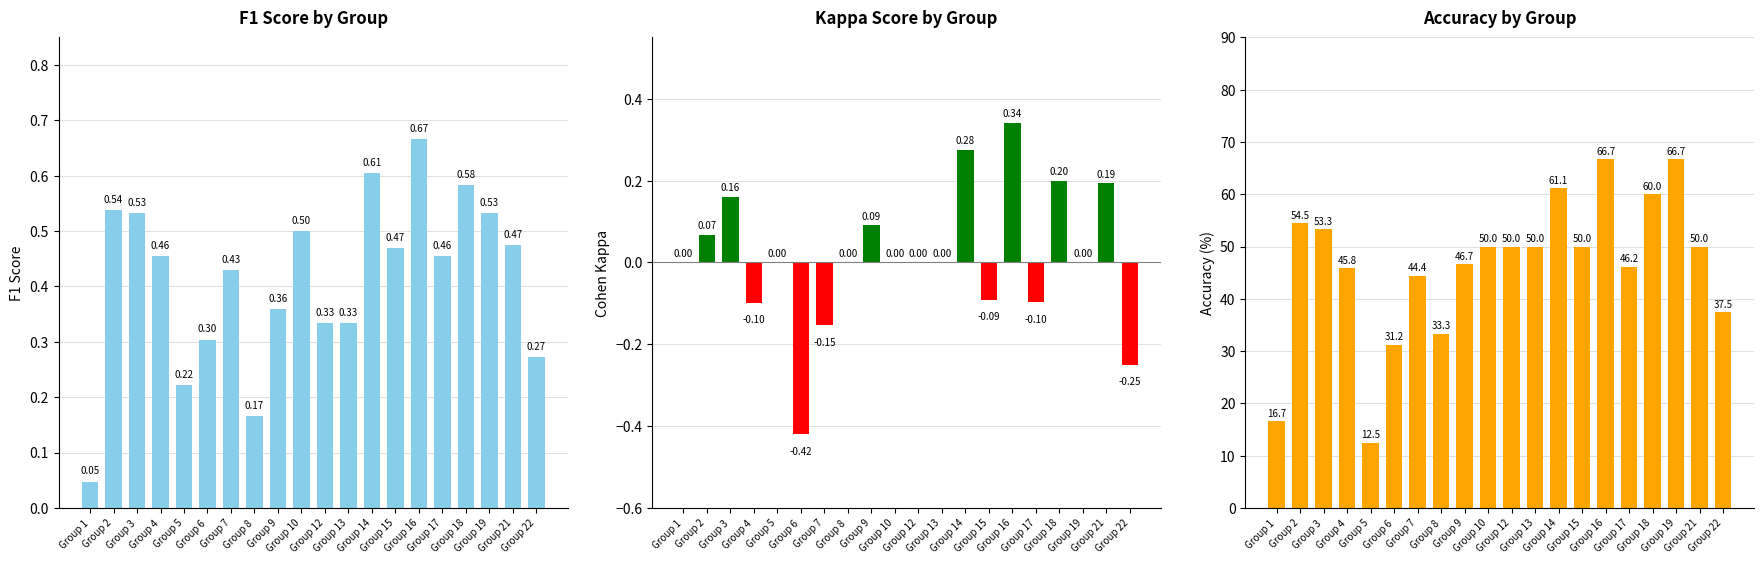

Rank the categories by accuracy value from lowest to highest.

Group 5, Group 1, Group 6, Group 8, Group 22, Group 7, Group 4, Group 17, Group 9, Group 10, Group 12, Group 13, Group 15, Group 21, Group 3, Group 2, Group 18, Group 14, Group 16, Group 19